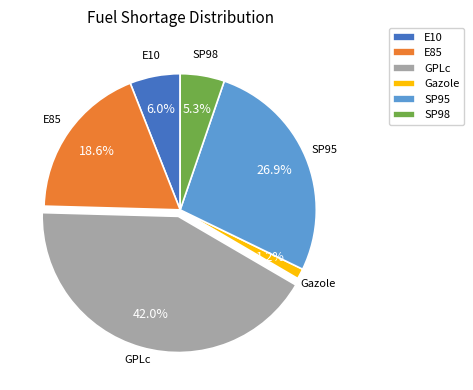

Count the number of slices in the pie.

6